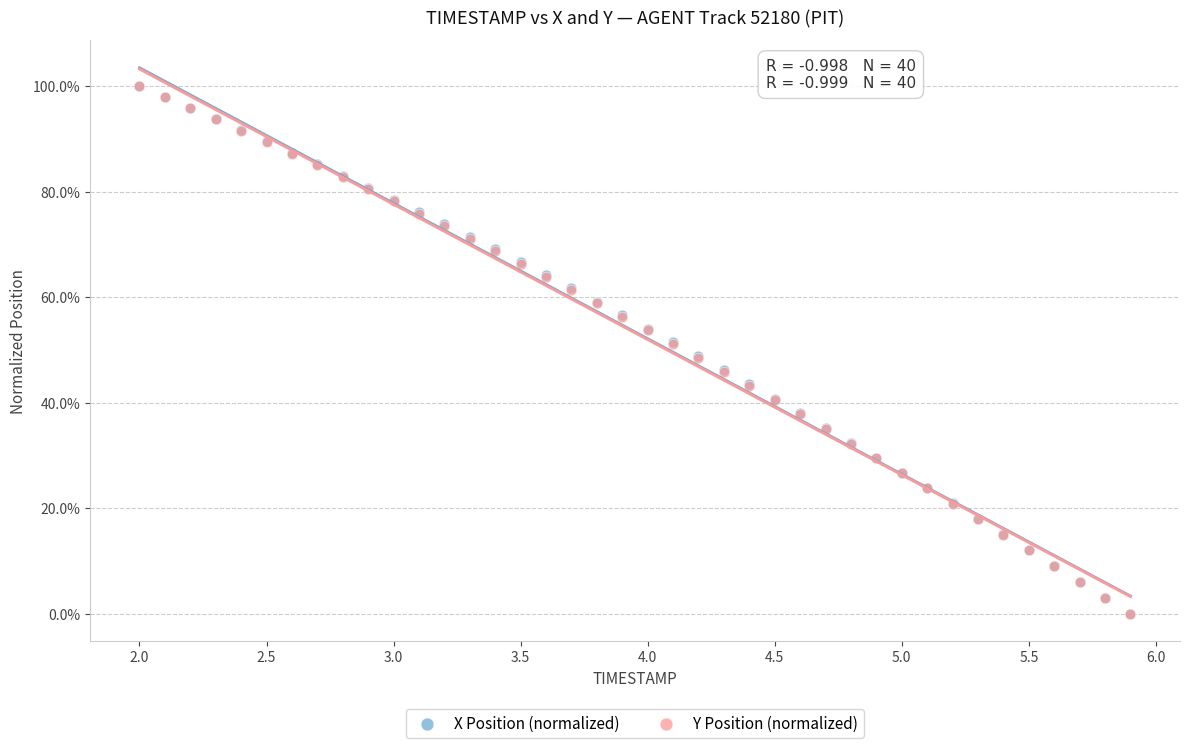

What are all the series names shown in the legend?

X Position (normalized), Y Position (normalized)